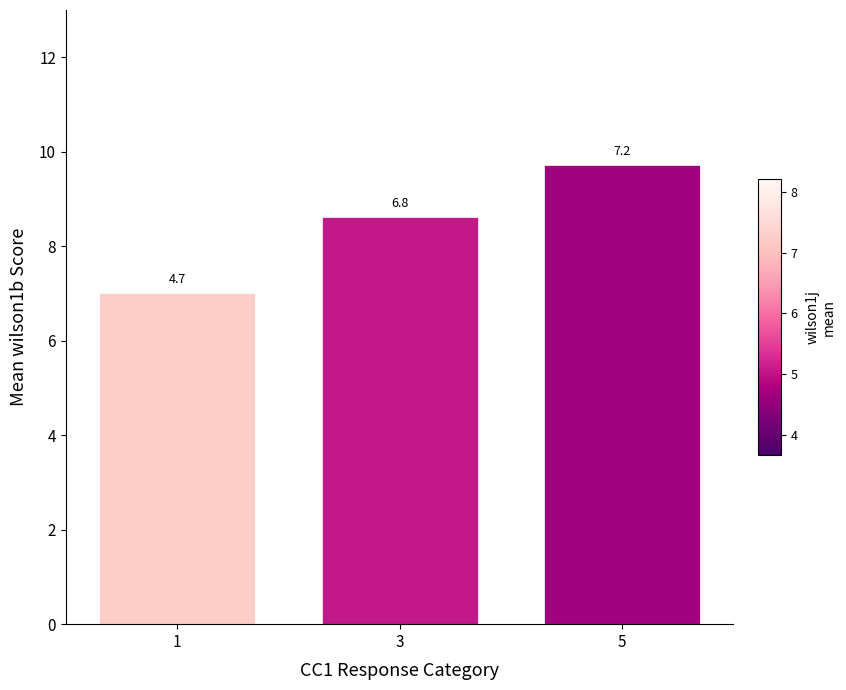

True or false: the data shows 2.2 at 5.

False